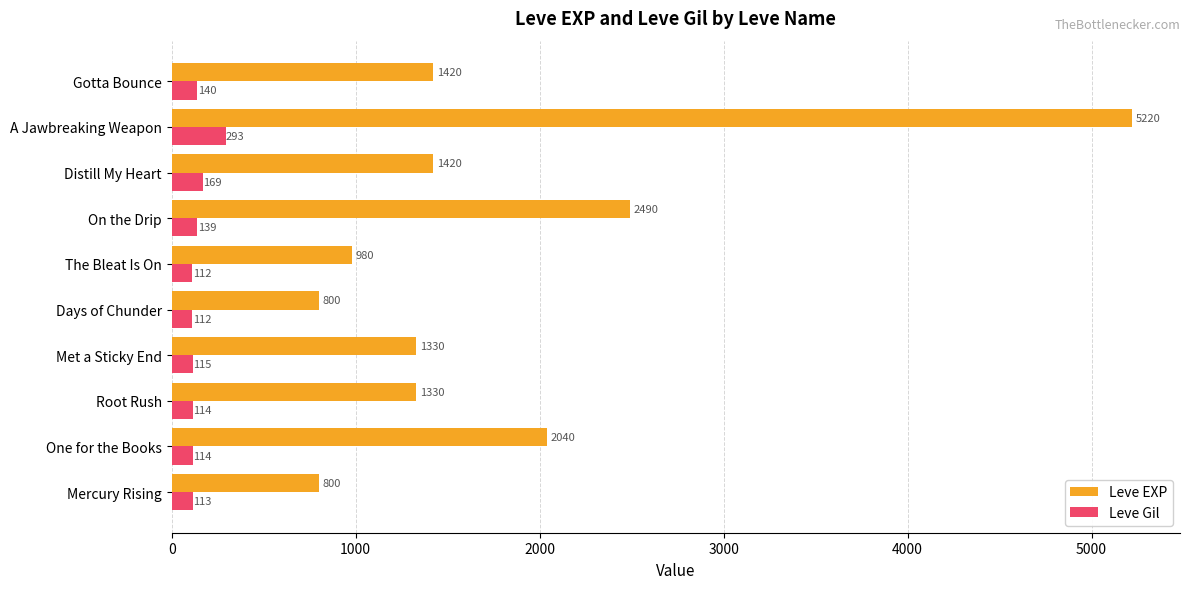

What is the highest value of the Leve Gil series?

293